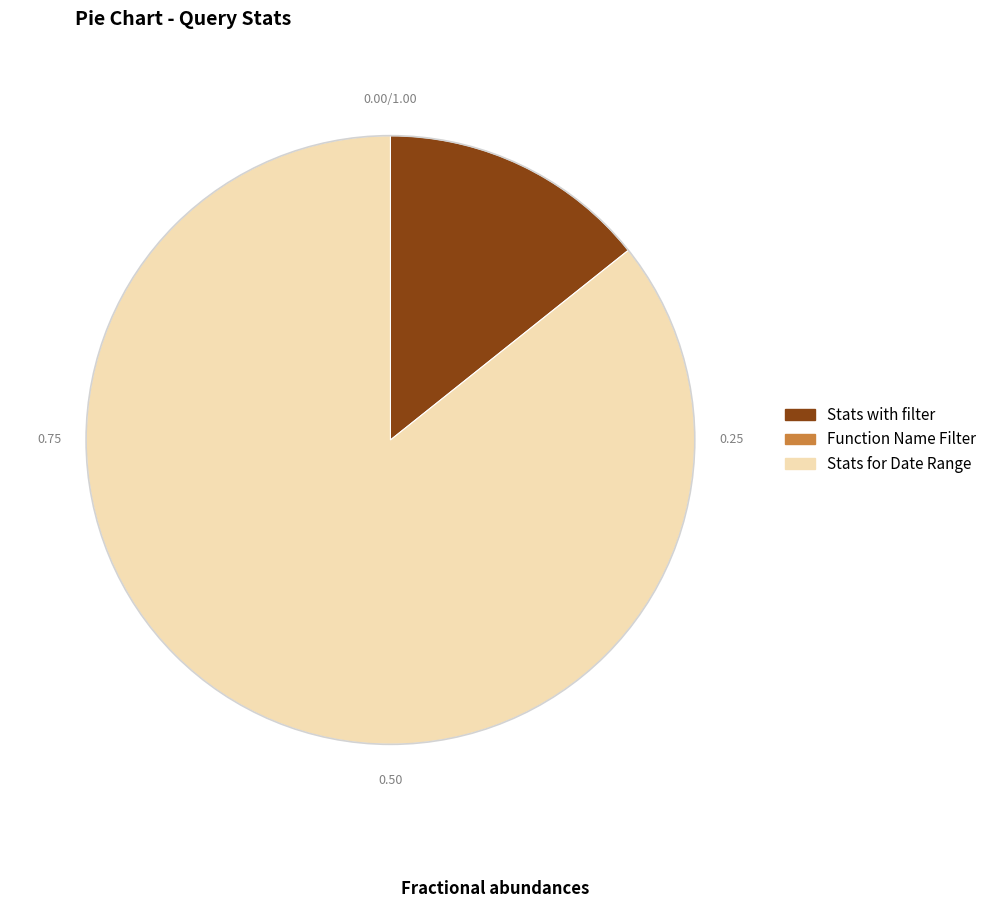

Is there any slice that represents more than half of the pie?

Yes